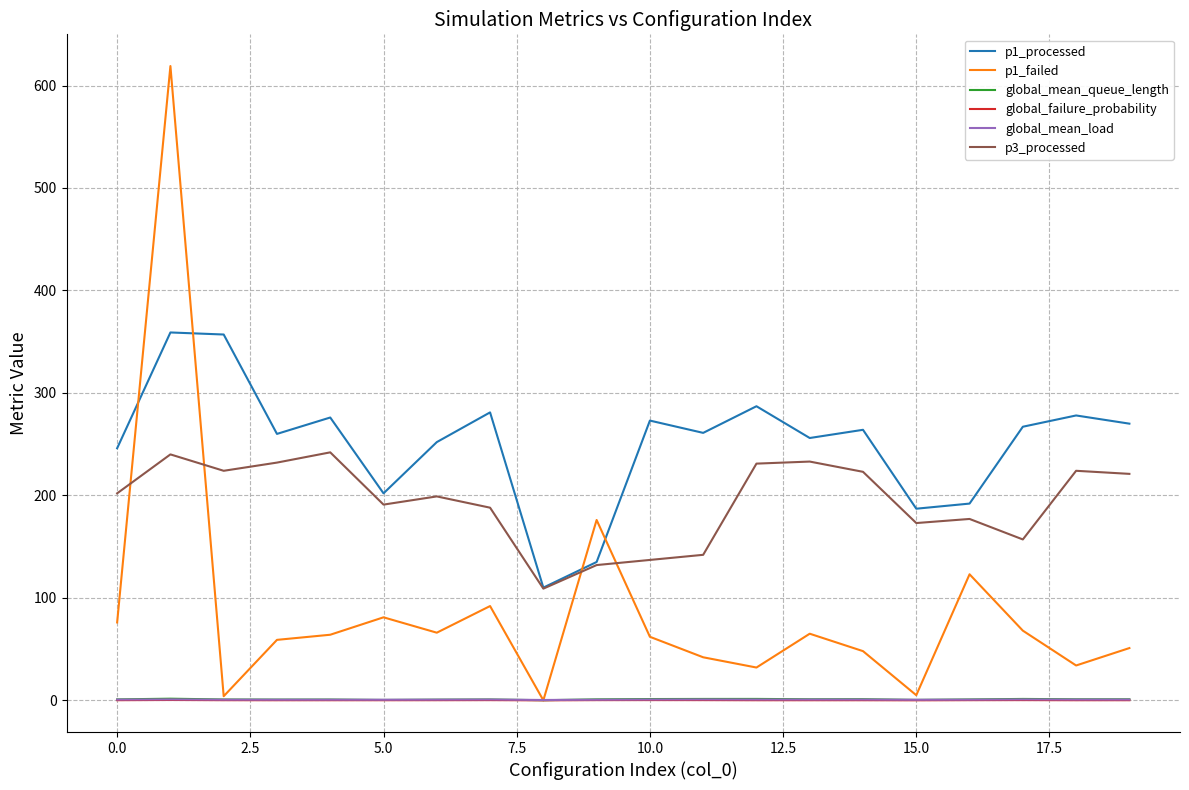

True or false: global_mean_load has more than 1 interior local peaks.

True